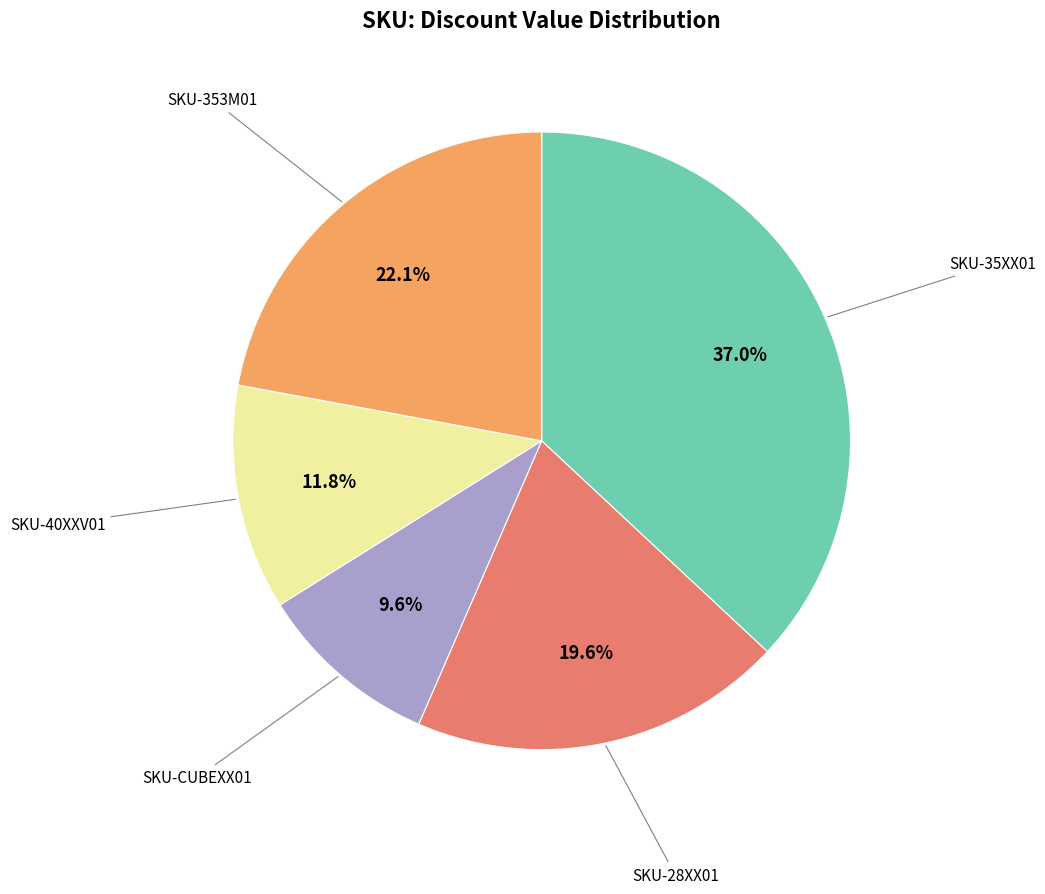

How many slices are in this pie chart?

5